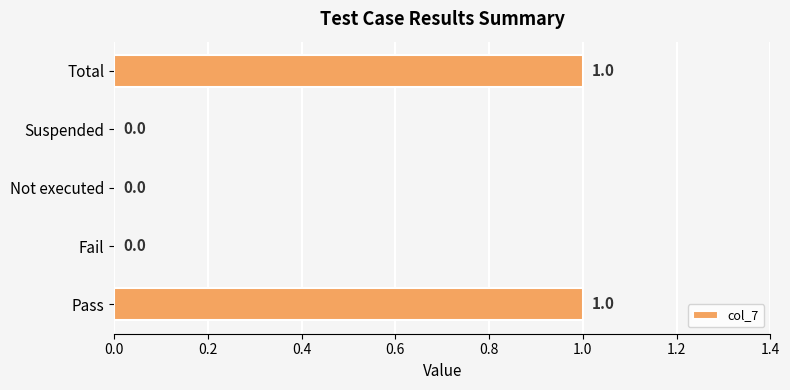

Count the number of values greater than 0.

2